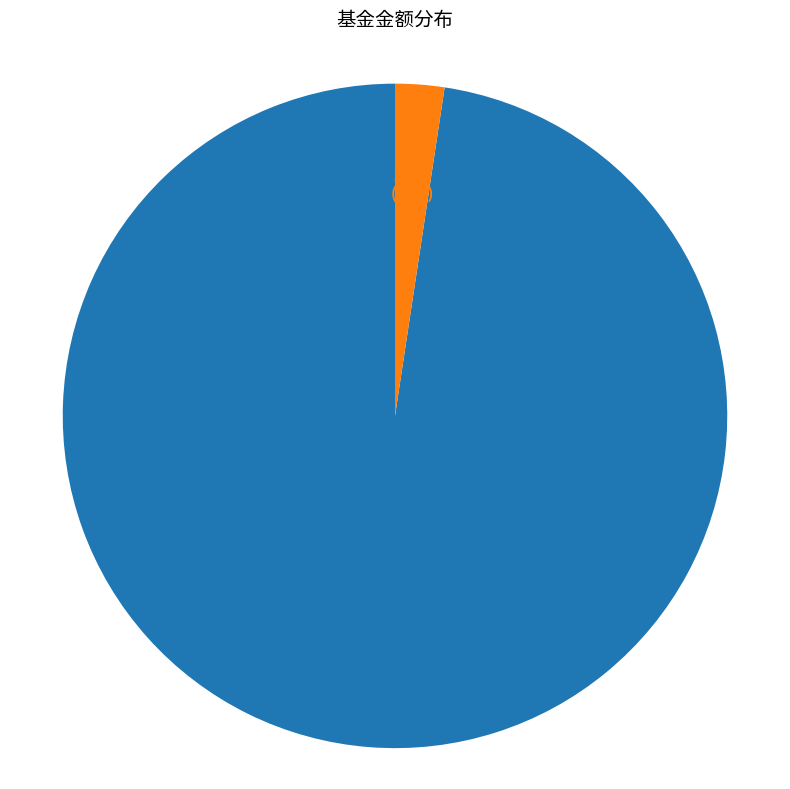

Is there a majority slice in this chart?

Yes